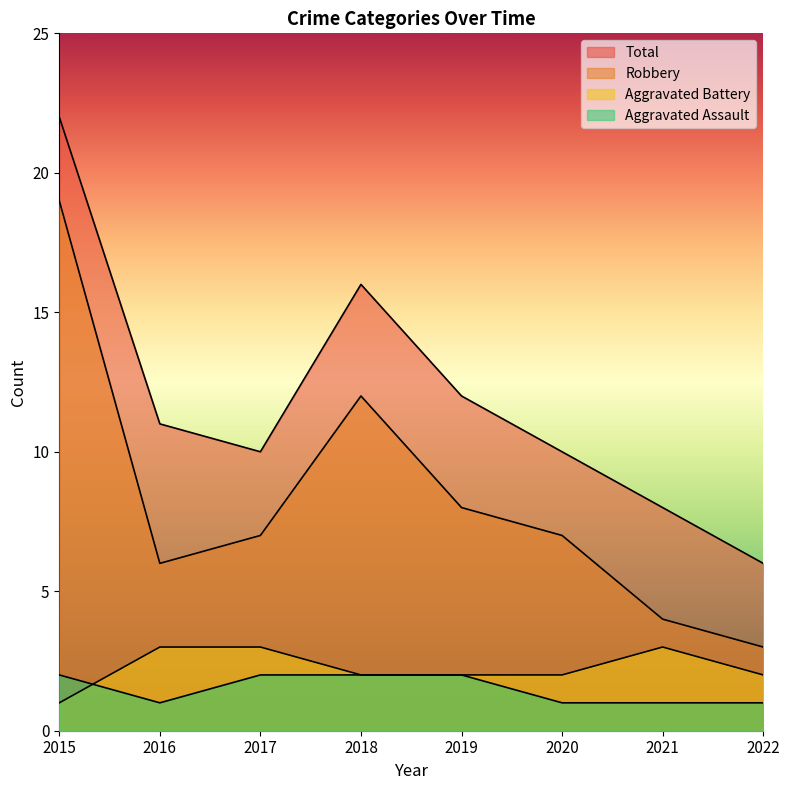

Where is the first local maximum for Aggravated Battery?

2021